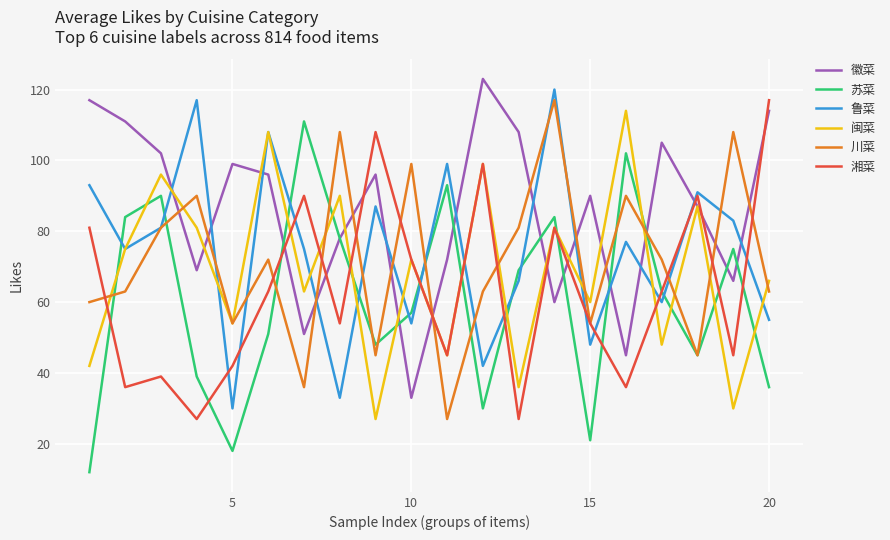

Which series ends up on top after the final intersection of 鲁菜 and 徽菜?

徽菜